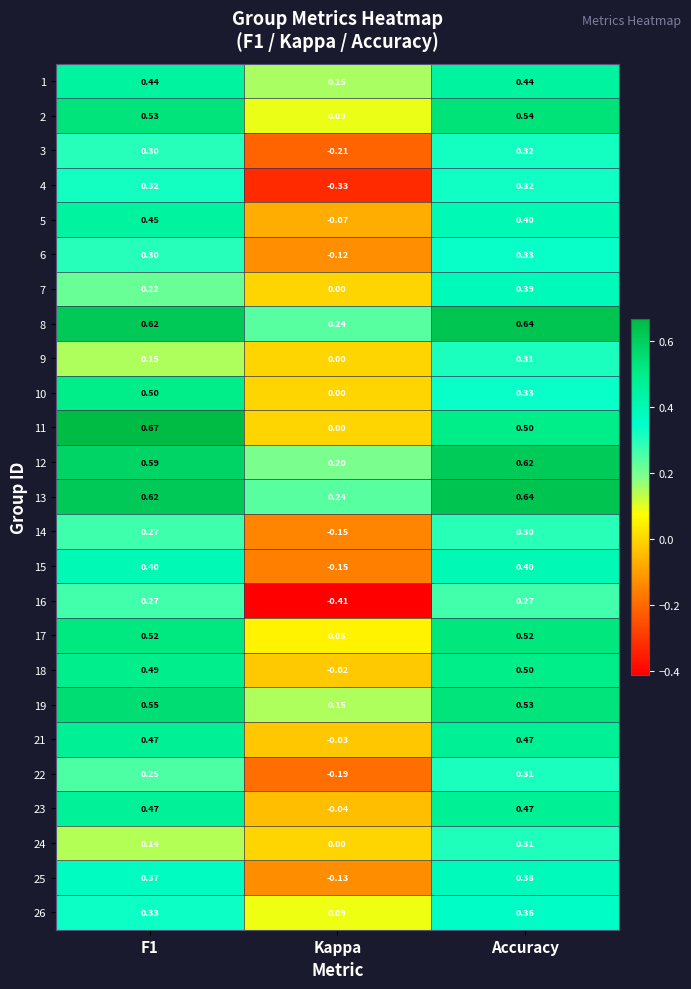

Where is 1 nearest to the value 0?

Kappa